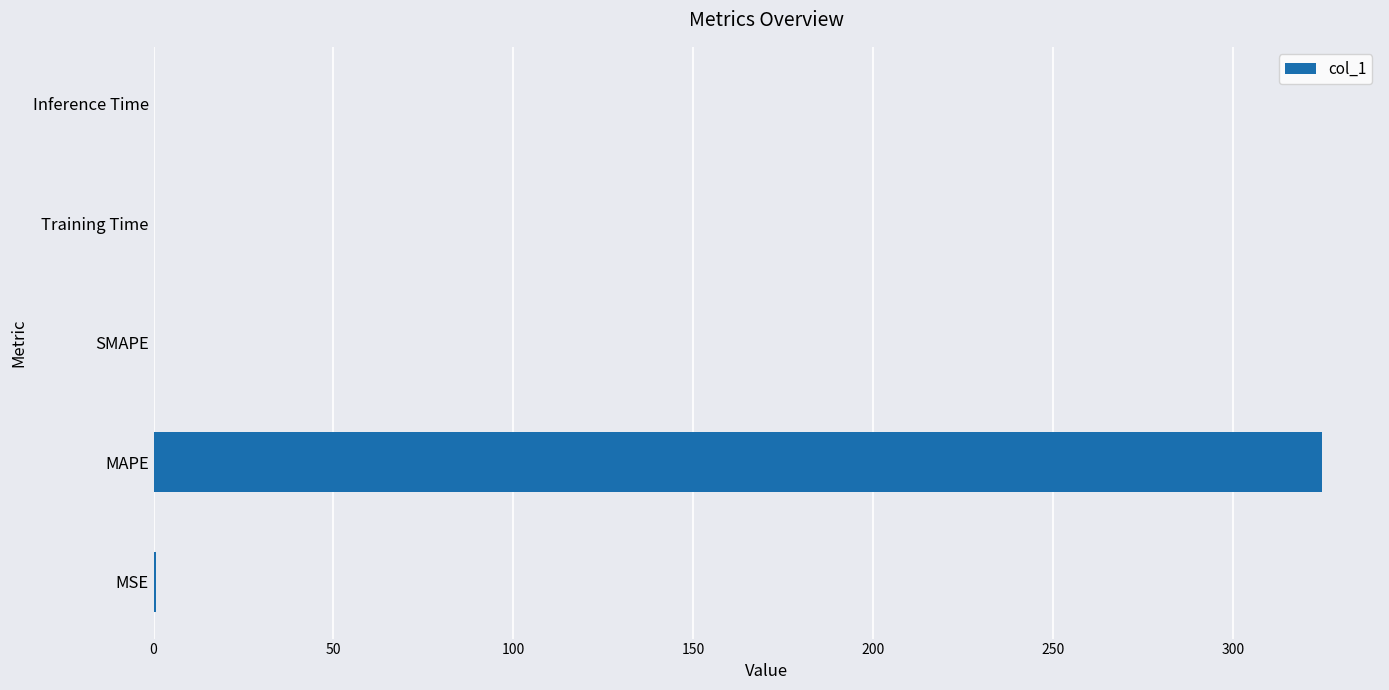

Which has a higher value, Training Time or MAPE?

MAPE